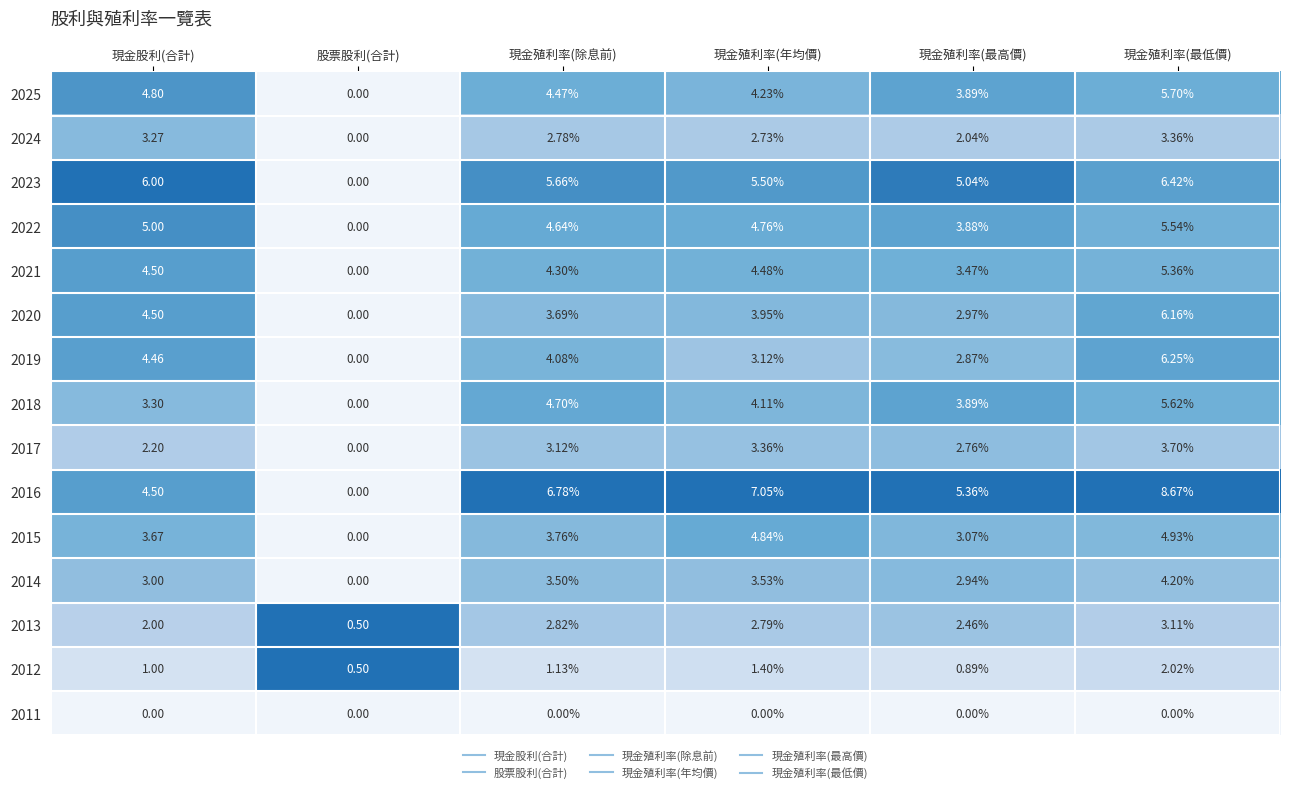

At which category is the sum across all series the highest?

現金殖利率(最低價)